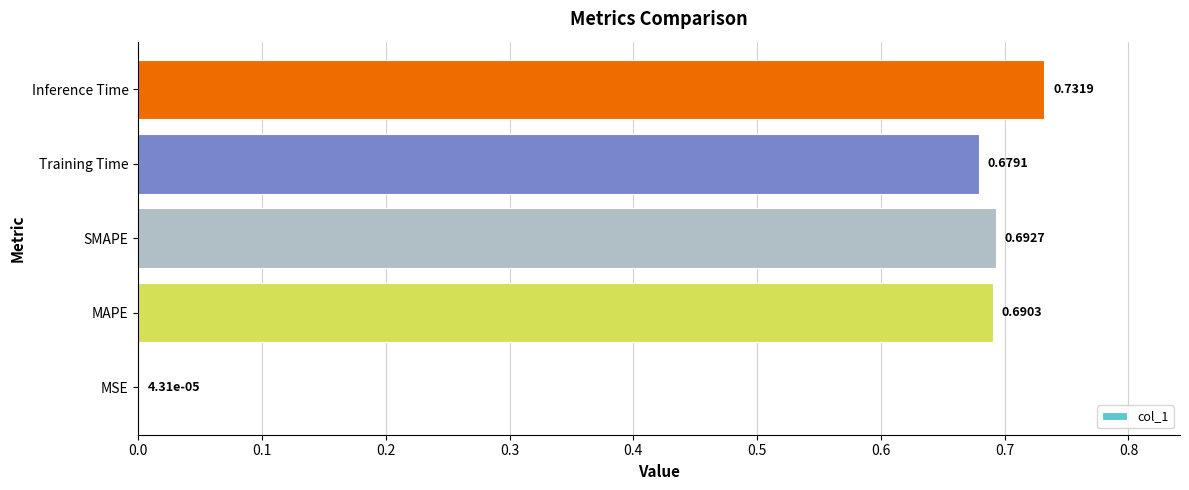

What is the sum of the values at SMAPE and Training Time?

1.4